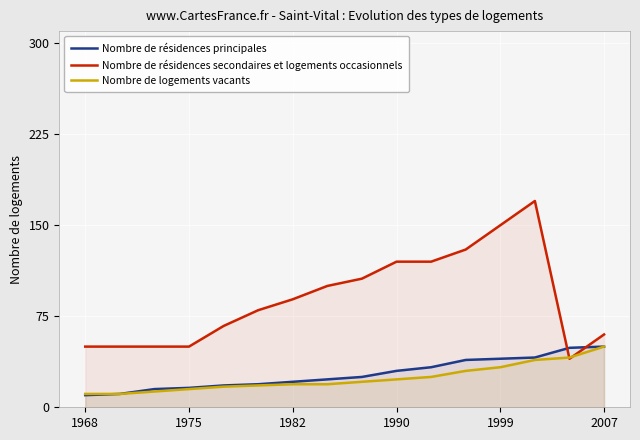

The Nombre de résidences secondaires et logements occasionnels series shows 202 at 1990. True or false?

False